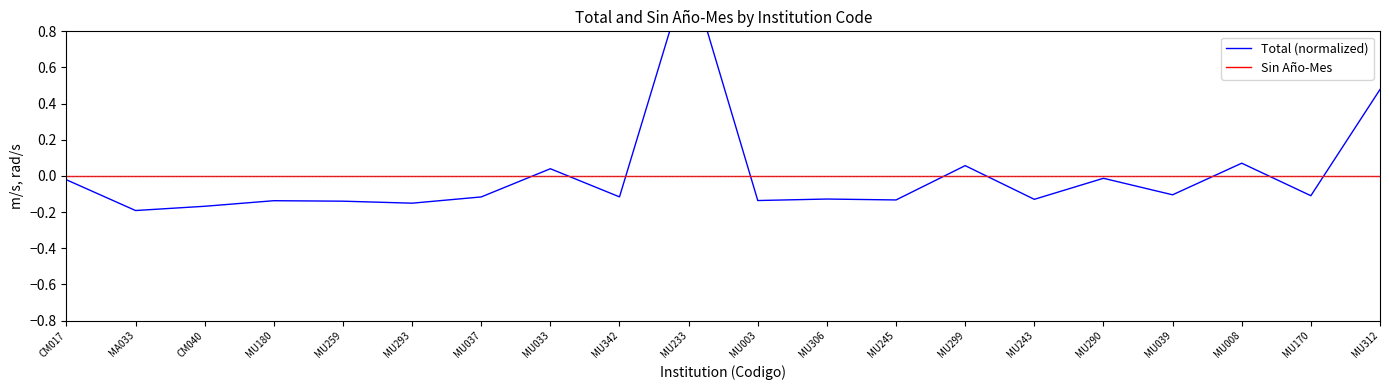

What position from the left is MU342?

9